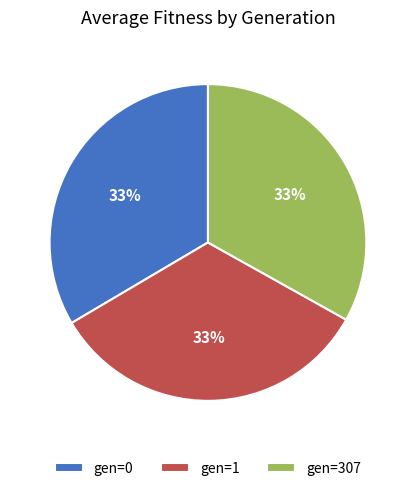

To the nearest percent, what percentage of the pie is gen=307?

33%